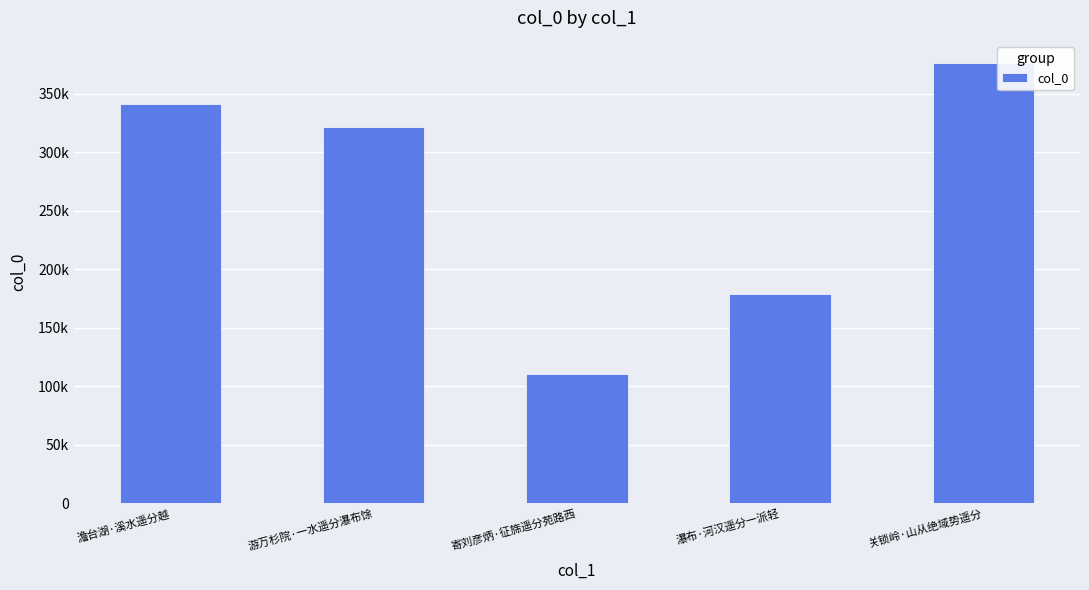

Reading left to right, list all the values displayed in this chart.

澹台湖·溪水遥分越=341012	游万杉院·一水遥分瀑布馀=321691	寄刘彦炳·征旆遥分苑路西=110514	瀑布·河汉遥分一派轻=178603	关锁岭·山从绝域势遥分=376603